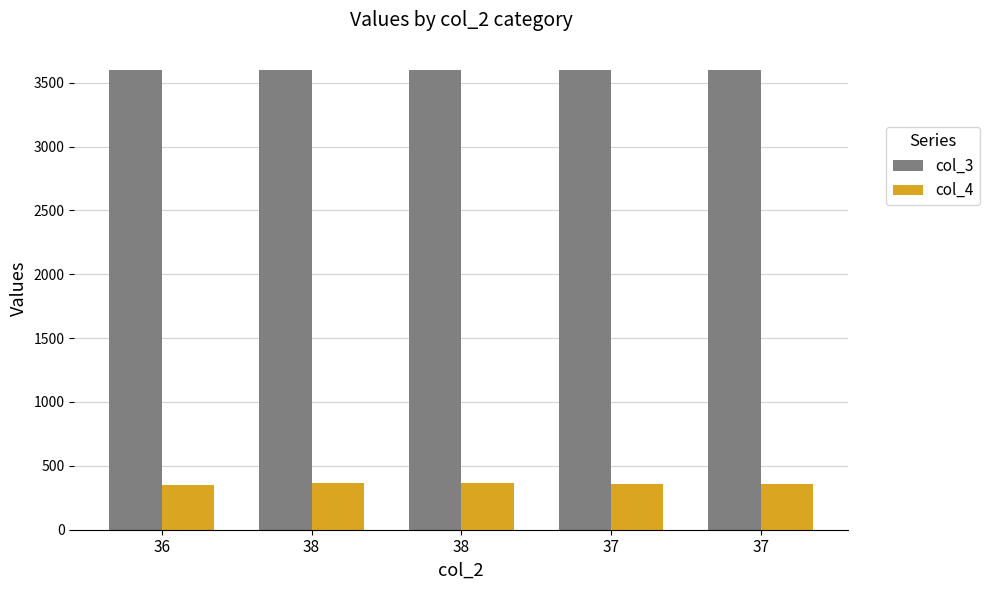

What is the label of the 4th bar from the left?

37